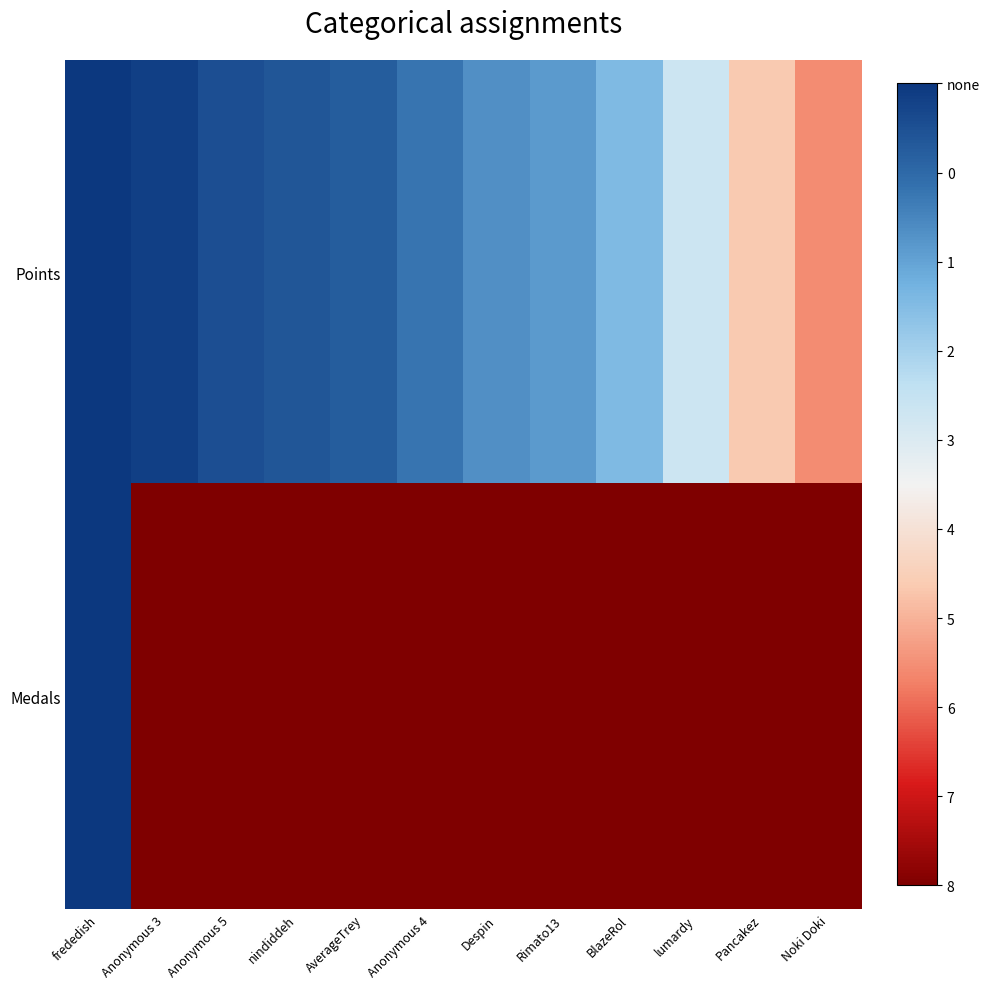

Which series has the largest range (max minus min)?

Medals